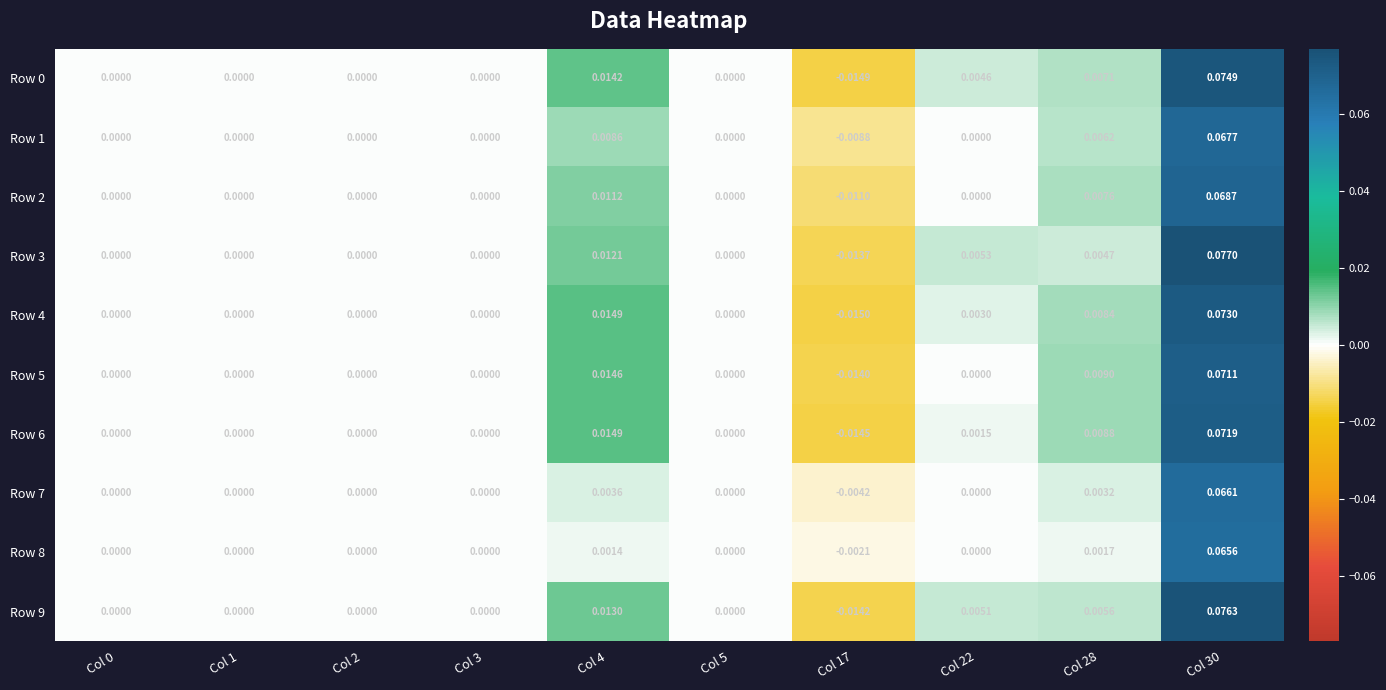

Is the value of Row 4 at Col 22 greater than the value of Row 0 at Col 3?

Yes